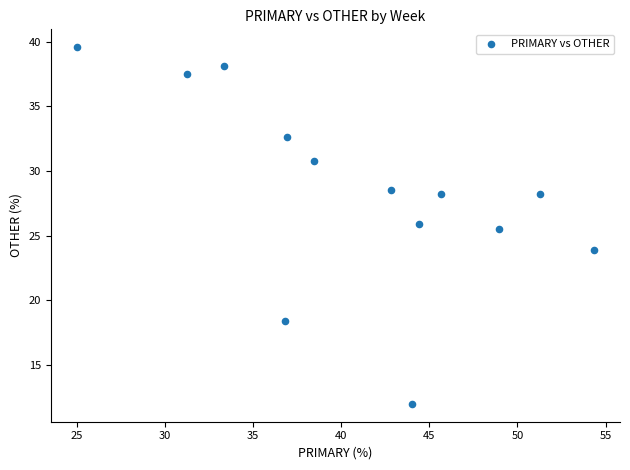

What Y value in the scatter plot is closest to 25?

25.5